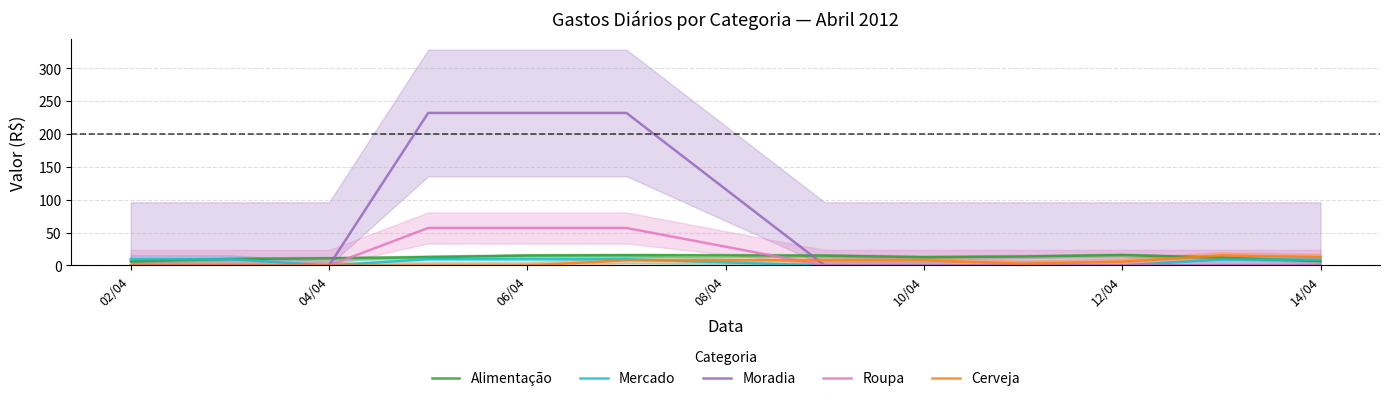

The value of Mercado at 02/04 is 9.6. True or false?

True